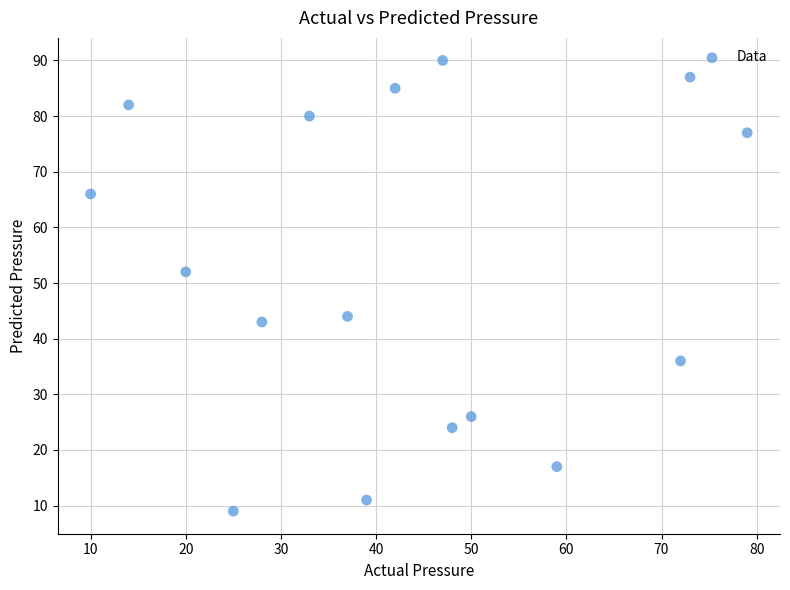

What is the range of Y values (max minus min)?

81